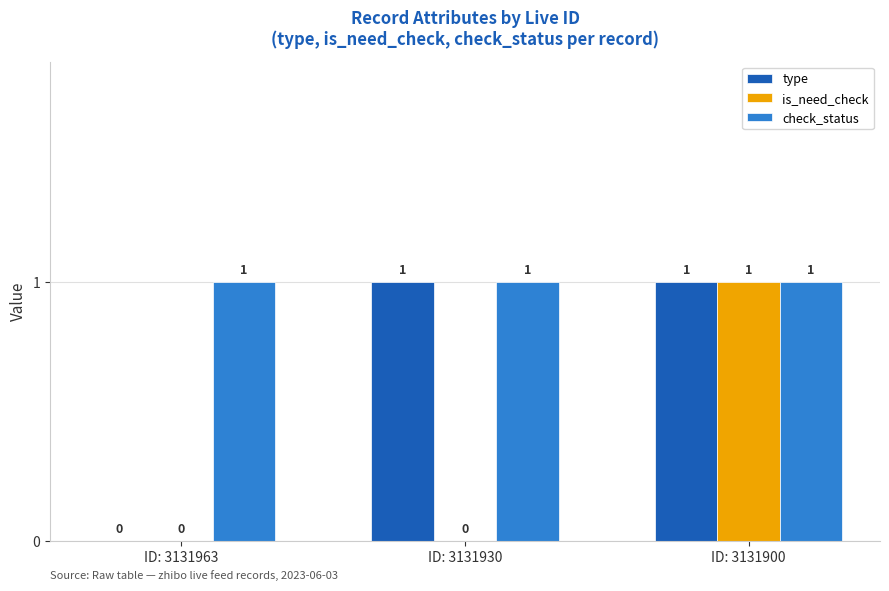

The is_need_check series shows -1 at ID: 3131963. True or false?

False